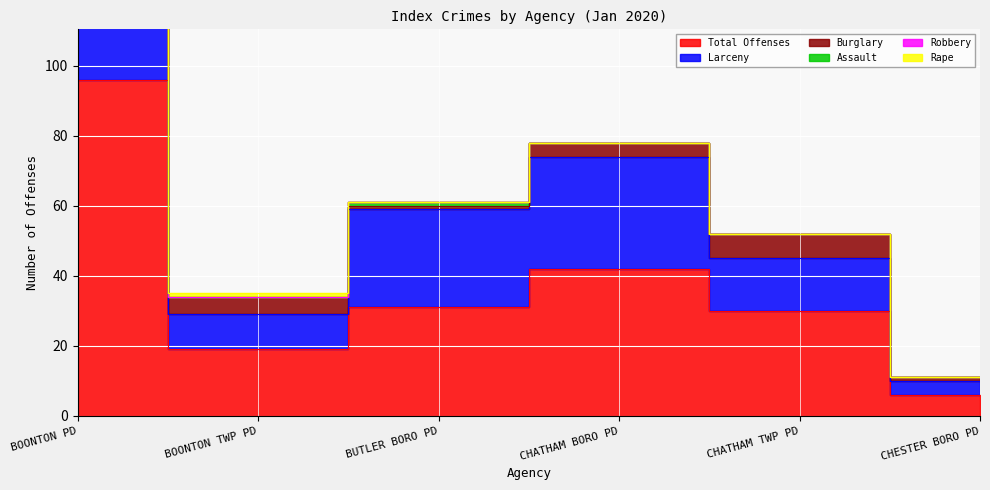

What are all the series names shown in the legend?

Total Offenses, Larceny, Burglary, Assault, Robbery, Rape